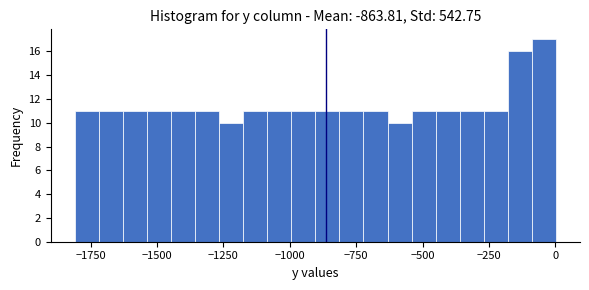

Read against the x-axis, roughly where is the centre of the tallest bar?

-50